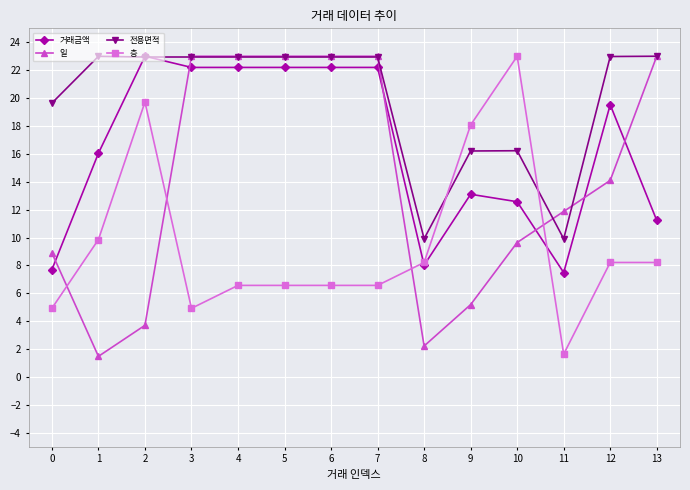

Rank the series by their average value, from lowest to highest.

층, 일, 거래금액, 전용면적